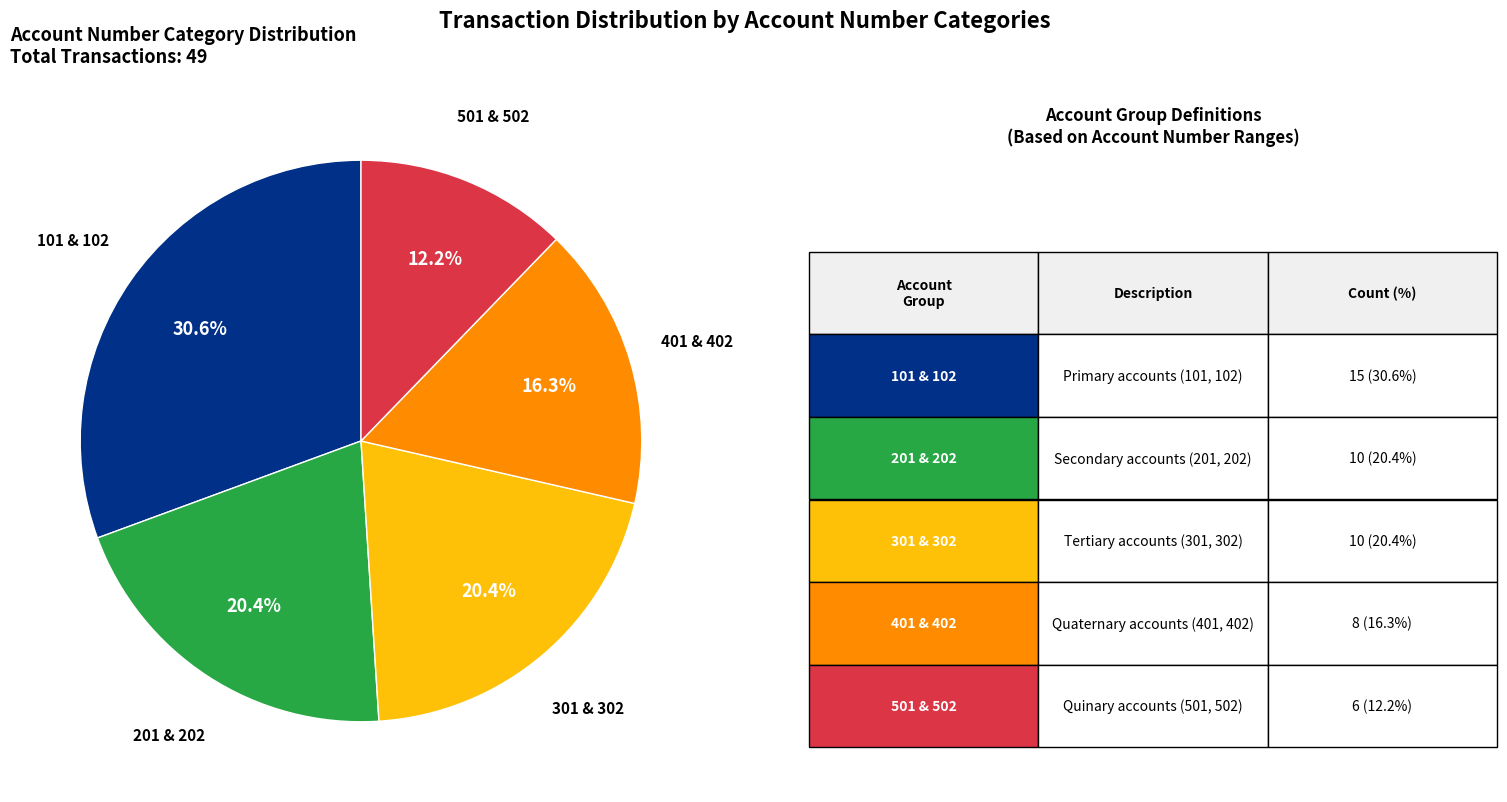

How many segments does this pie chart have?

5